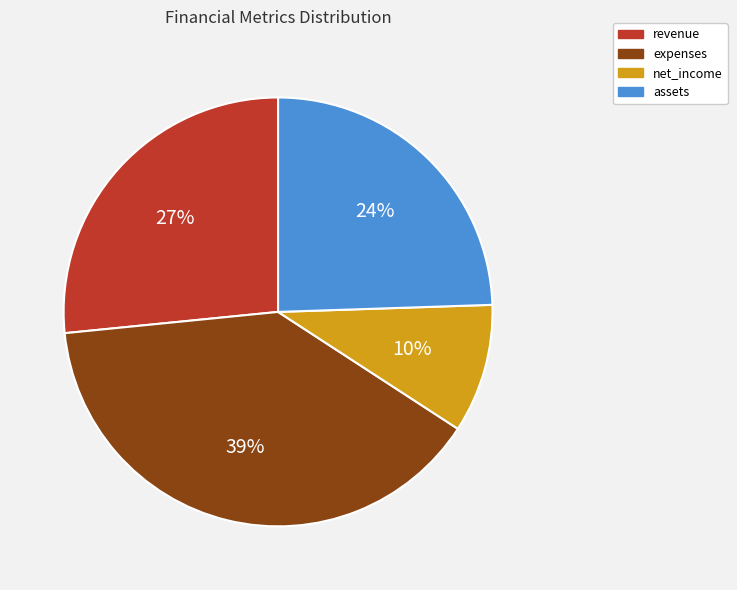

Rank the categories by value from lowest to highest.

net_income, assets, revenue, expenses